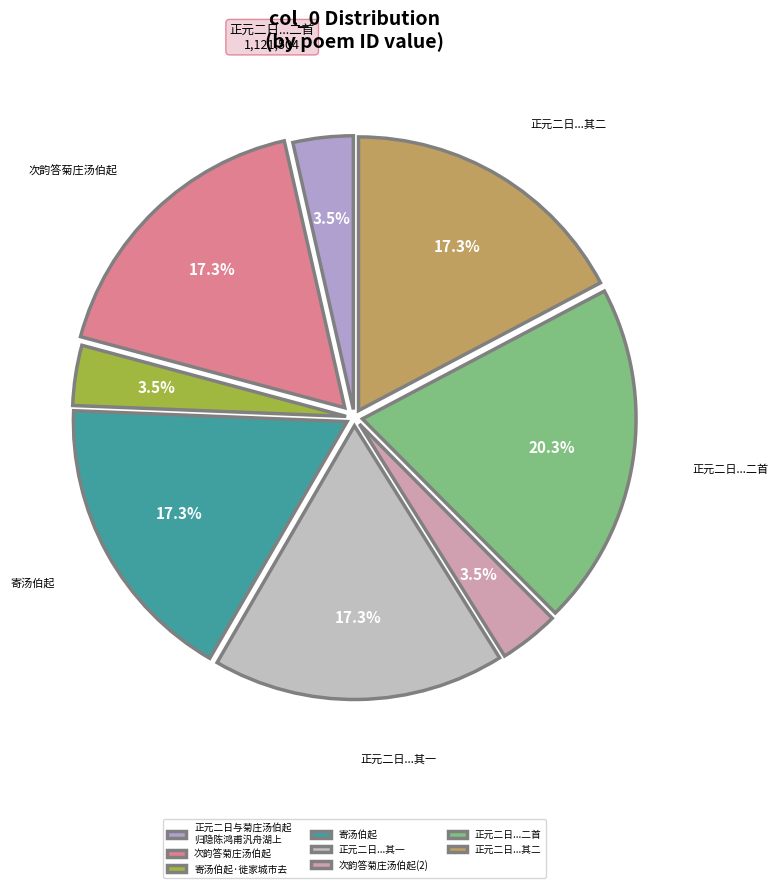

Which category has the biggest portion of the pie?

正元二日...二首